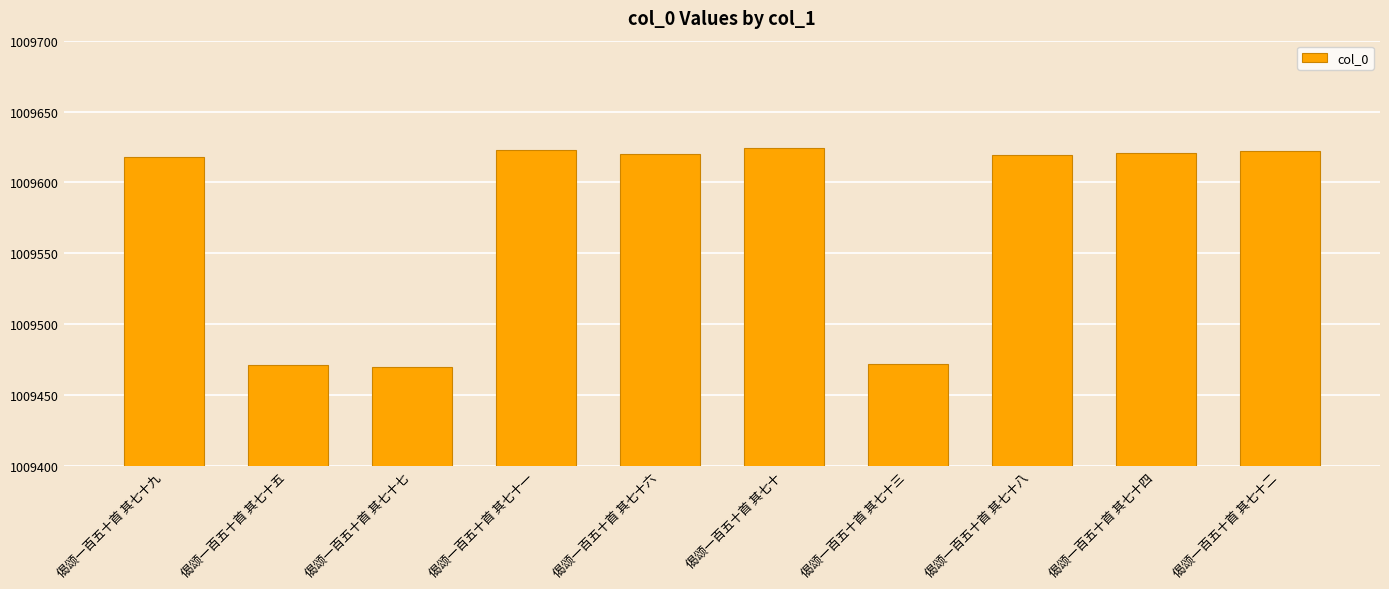

What is the change in value from 偈颂一百五十首 其七十一 to 偈颂一百五十首 其七十三?

-151